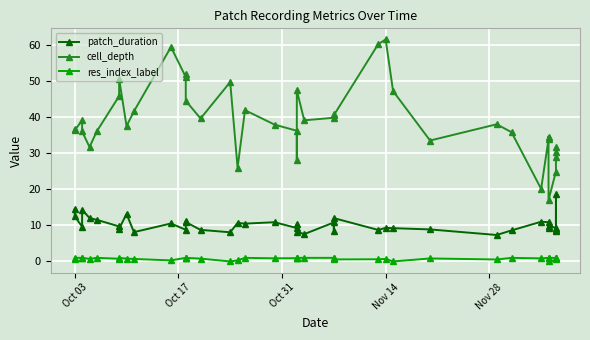

True or false: patch_duration and cell_depth intersect in this chart.

False